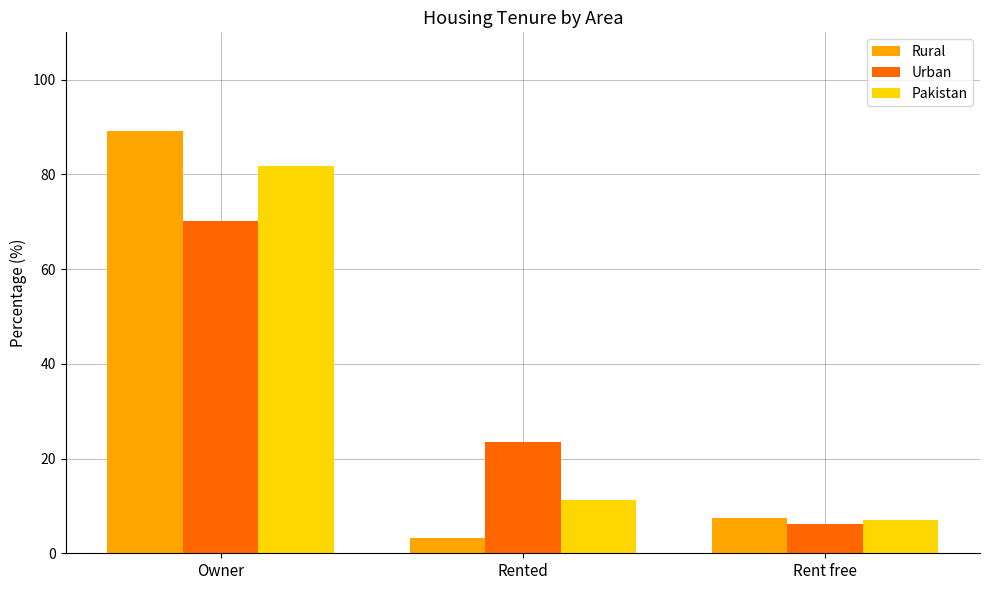

Reading left to right, extract all data points from this chart.

Rural: 89.1	3.3	7.5
Urban: 70.1	23.6	6.2
Pakistan: 81.8	11.2	7.0